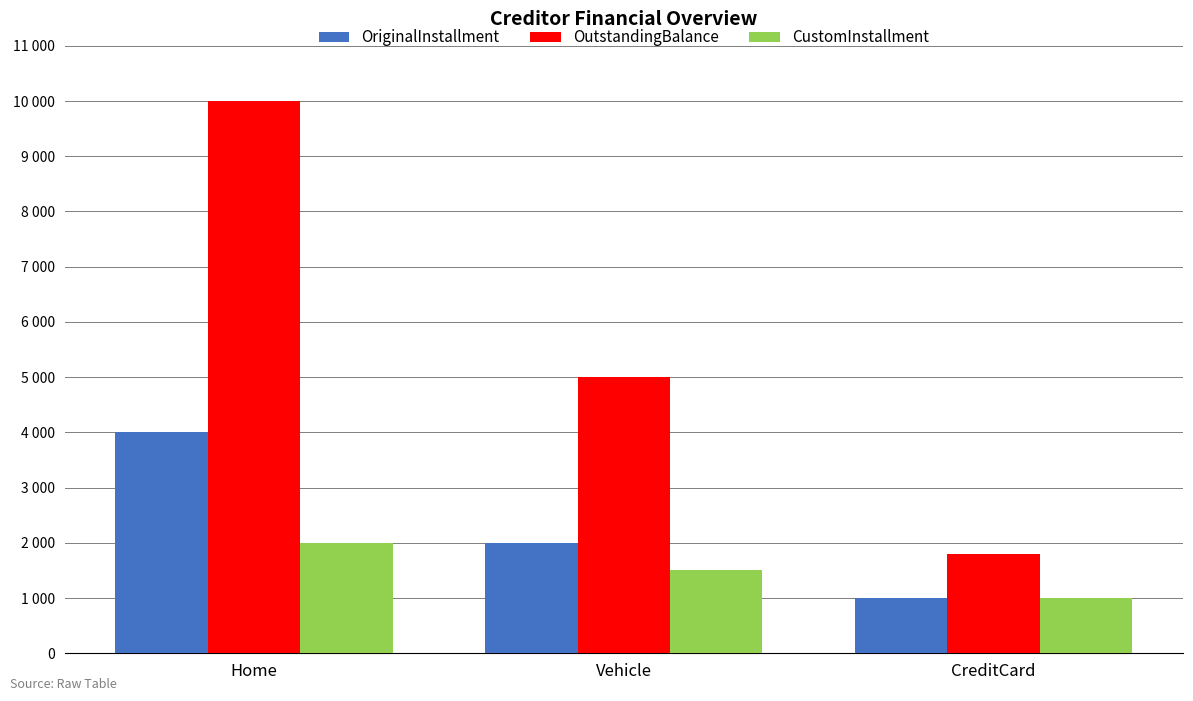

At which category does the chart reach its peak across all series?

Home